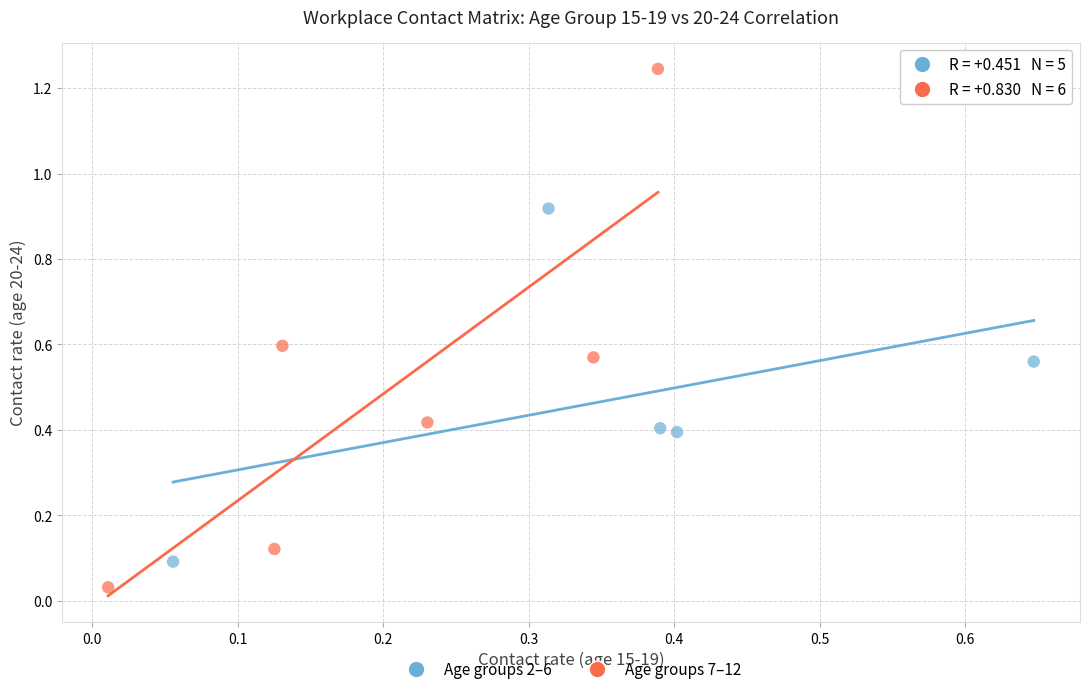

Which series reaches the maximum Y coordinate?

Age groups 7–12